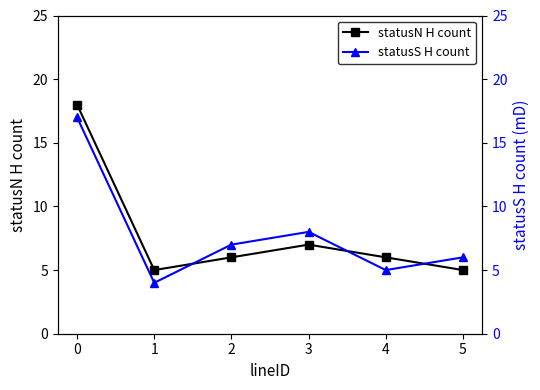

Between which two adjacent categories do statusS H count and statusN H count first intersect?

1 and 2